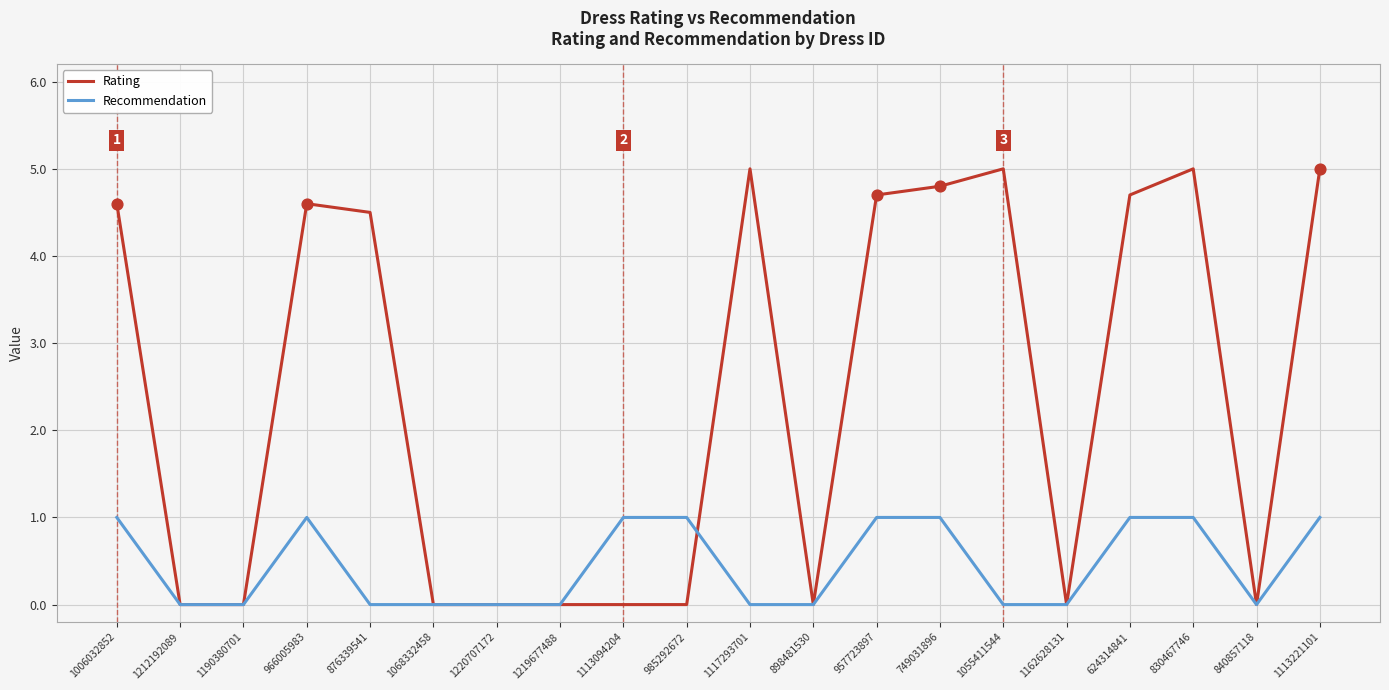

Which series changed the most between 749031896 and 840857118?

Rating